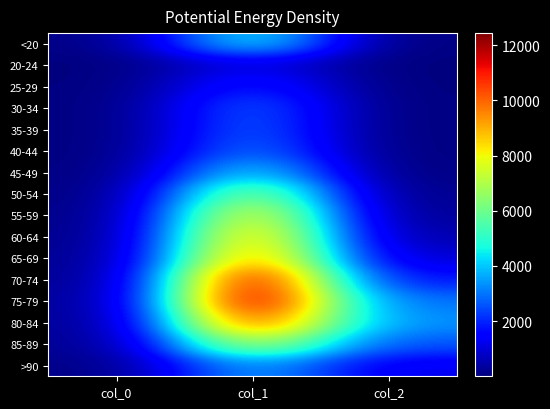

What is the greatest value displayed?

12434